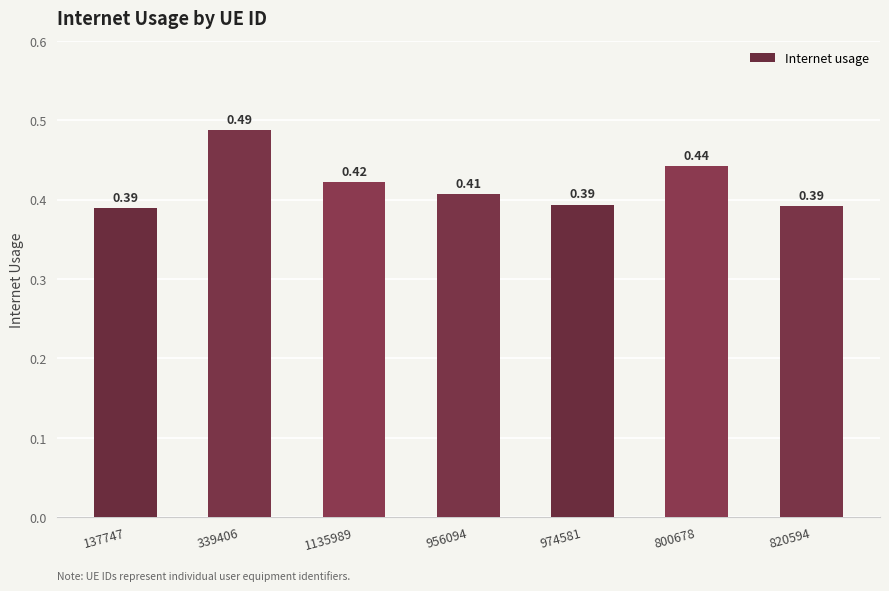

The chart shows a value of 0.1 at 800678. True or false?

False